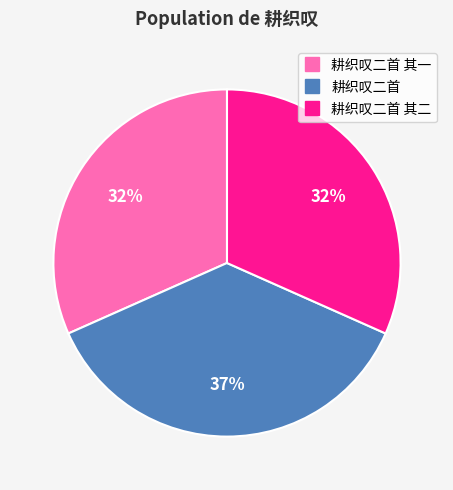

Count the number of slices in the pie.

3